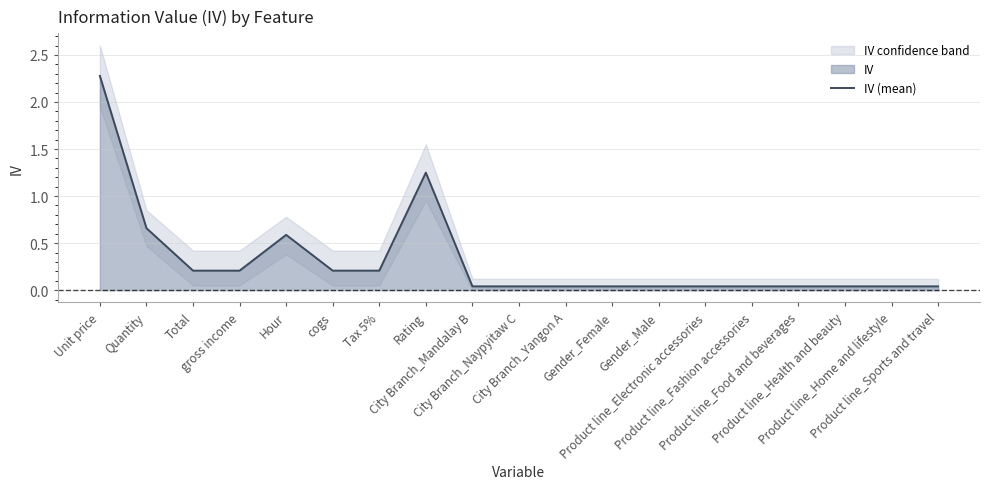

Does the chart have visible grid lines?

Yes